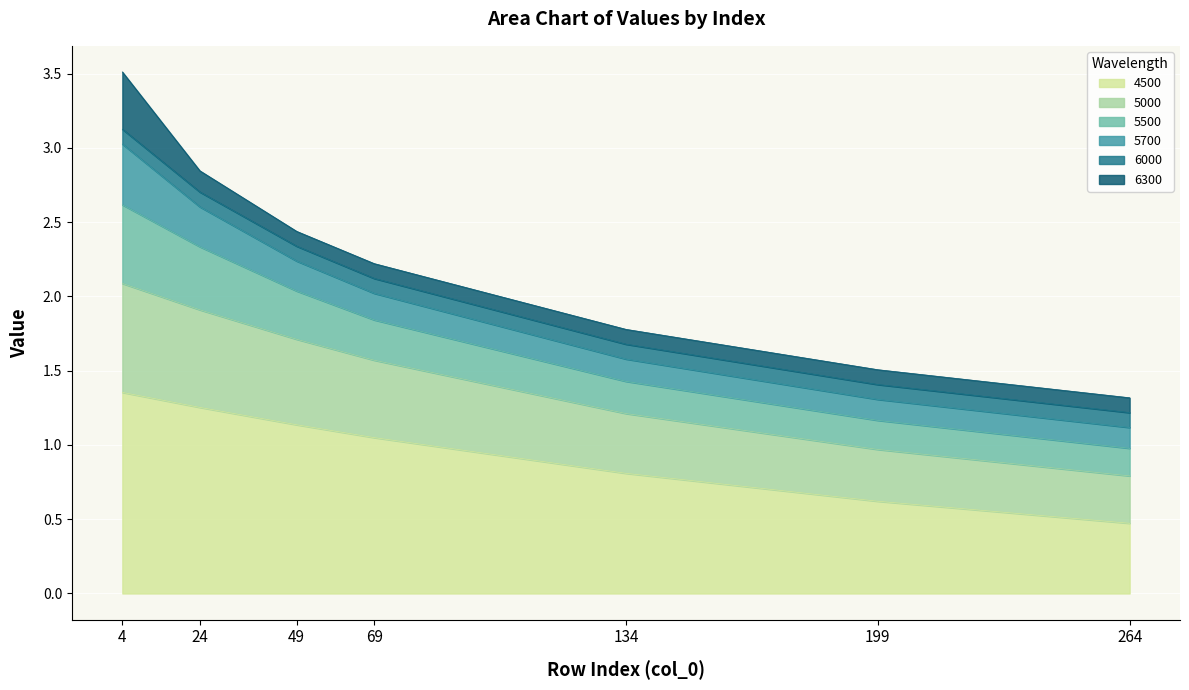

How many 5500 values are between 1 and 2?

3